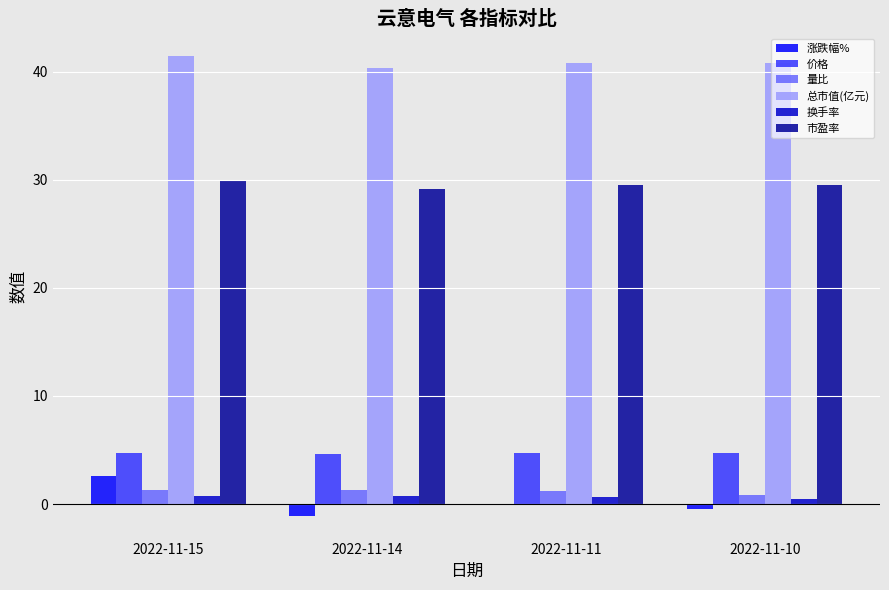

True or false: 价格 has a value of 7.4 at 2022-11-11.

False